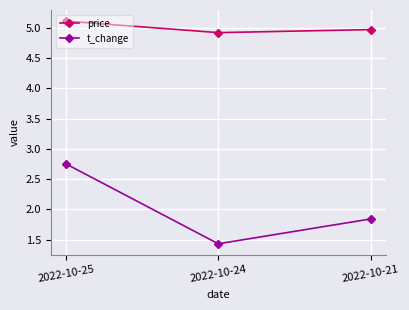

True or false: t_change has a value of 1.4 at 2022-10-24.

True